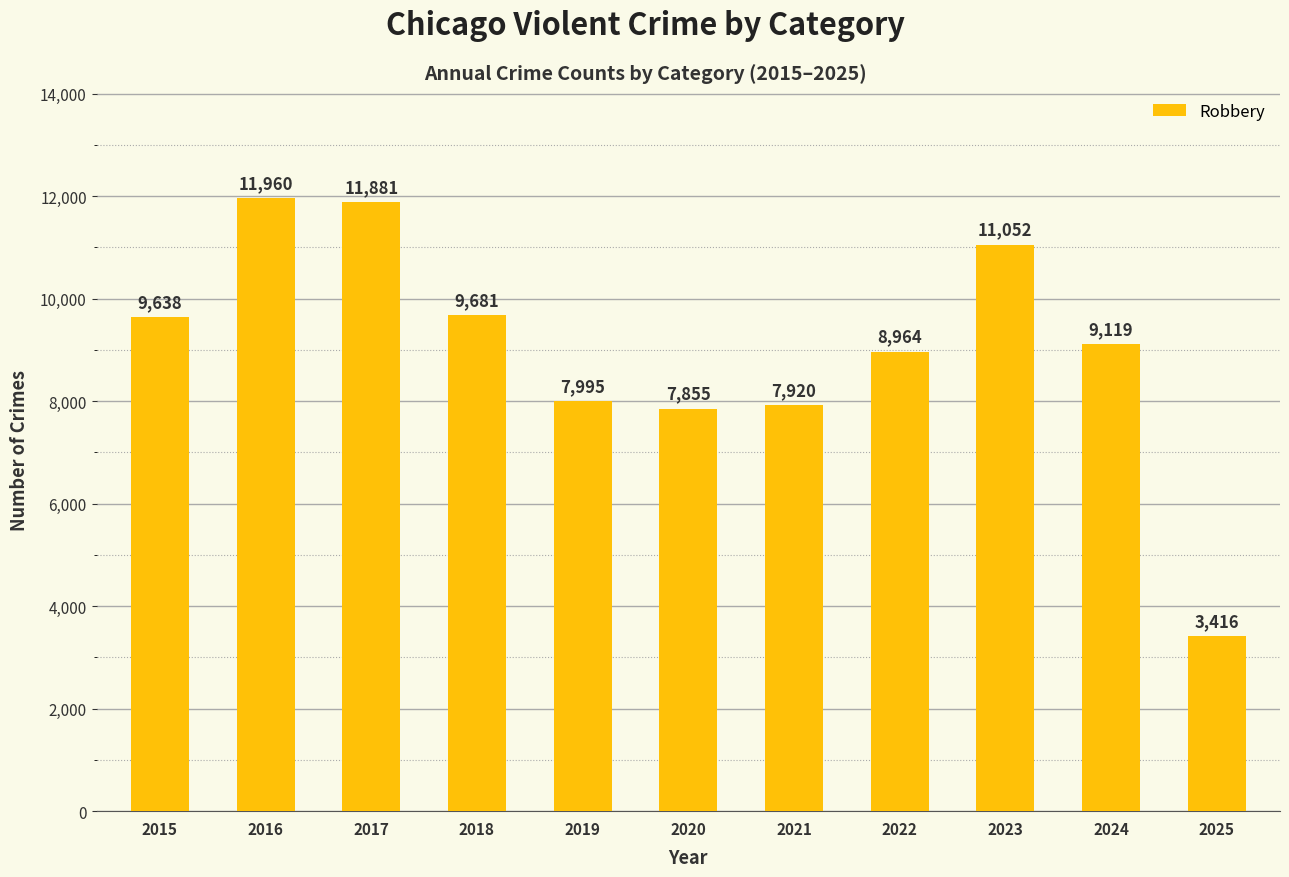

What is the value of the 10th bar from the left?

9119